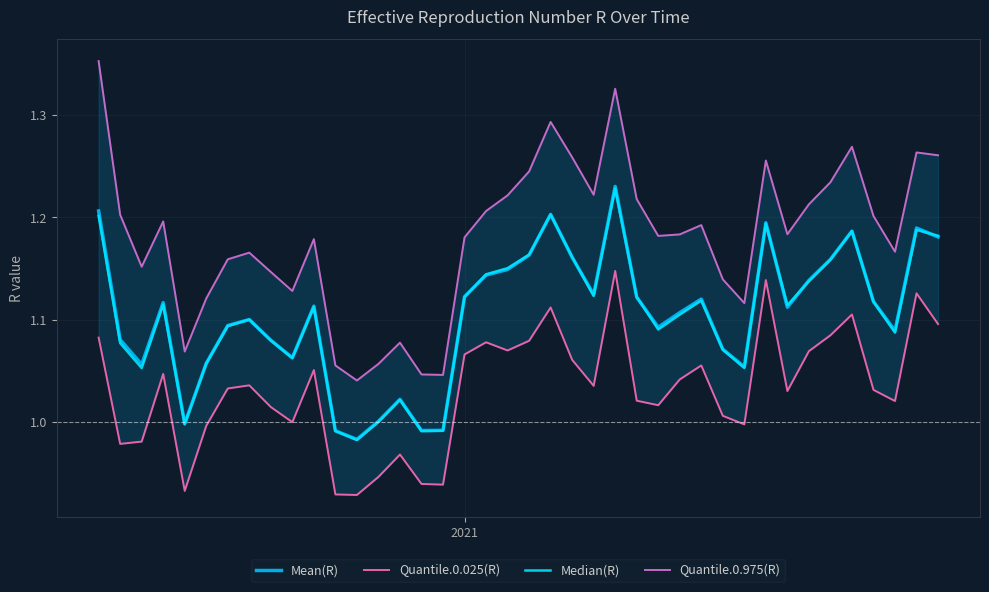

How many distinct data groups are displayed?

4